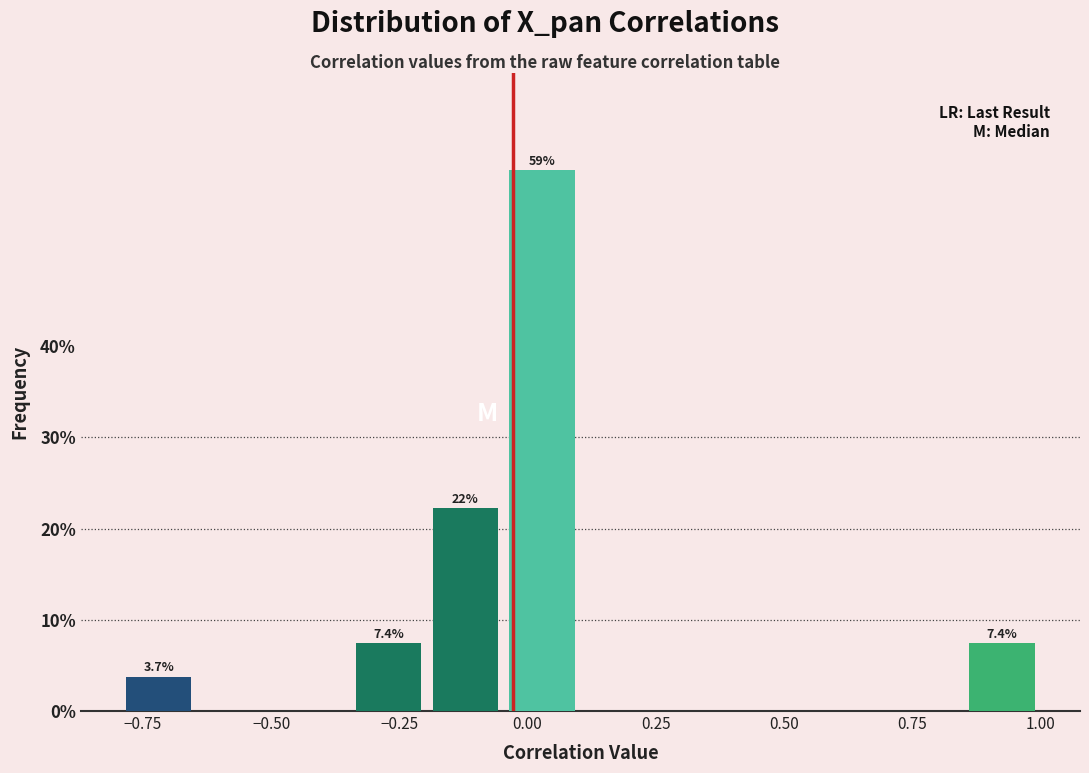

Read against the x-axis, roughly where is the centre of the tallest bar?

0.05